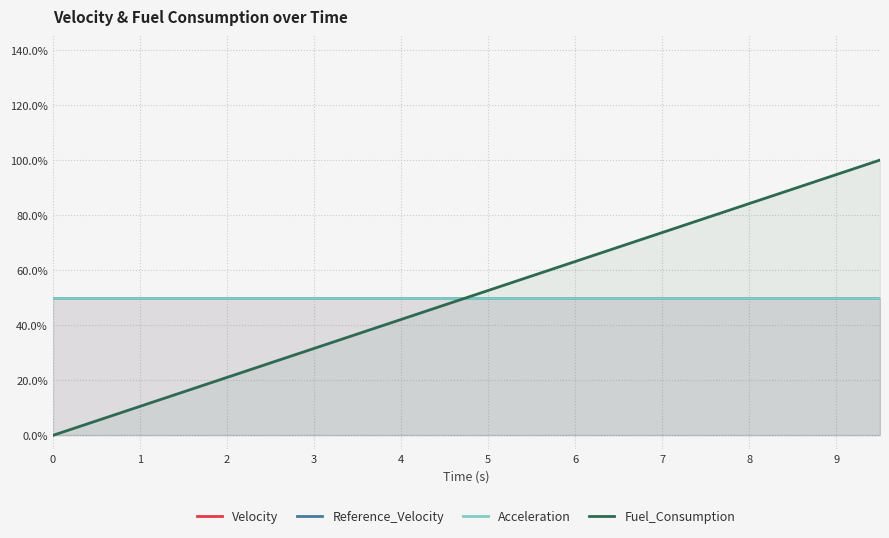

The value of Reference_Velocity at 6 is 0.5. True or false?

True